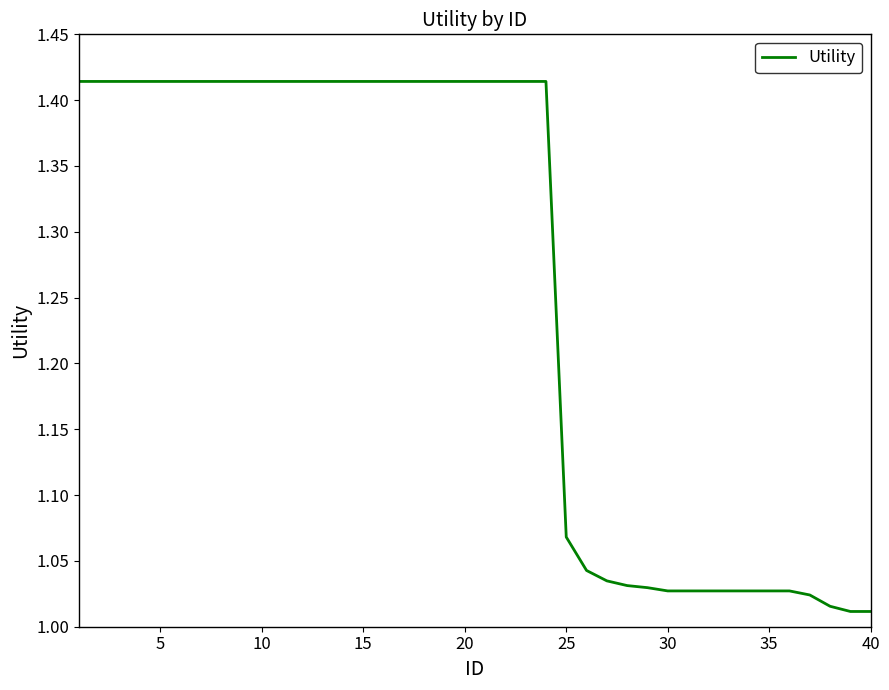

What is the difference between the maximum and minimum values?

0.4